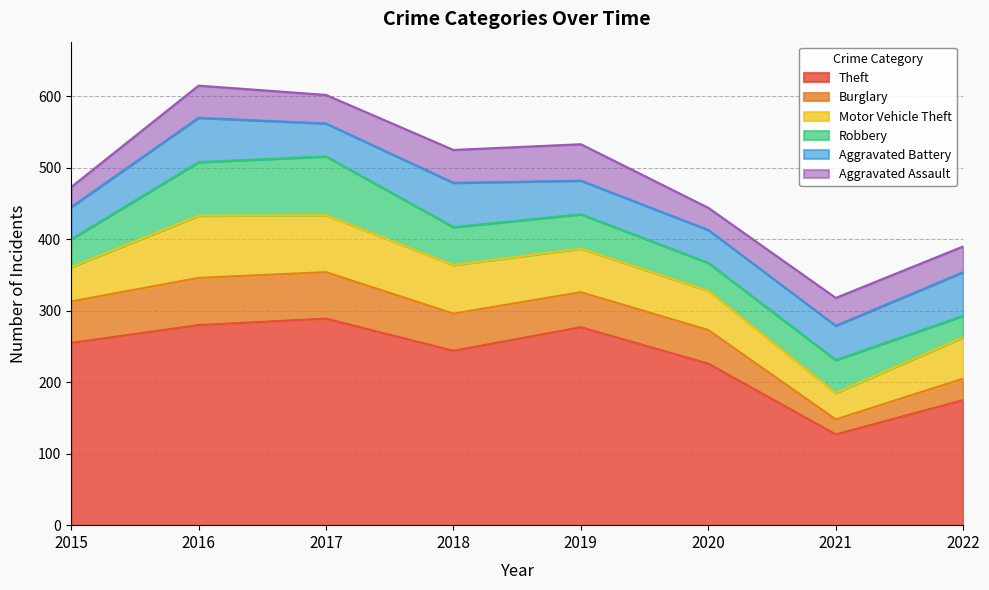

Which has a higher value, 2016 or 2015?

2016